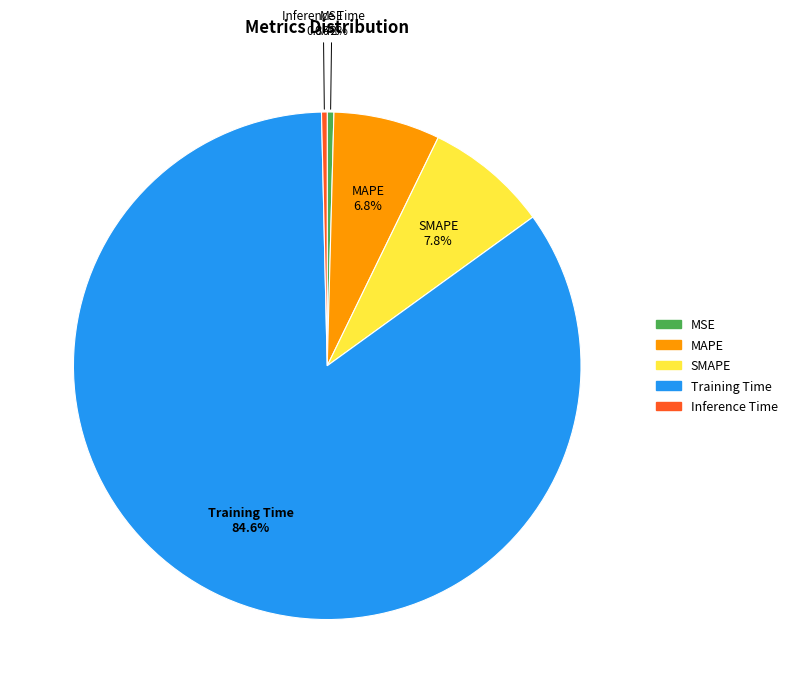

To the nearest percent, what is the difference between the SMAPE and Training Time slice percentages?

77%